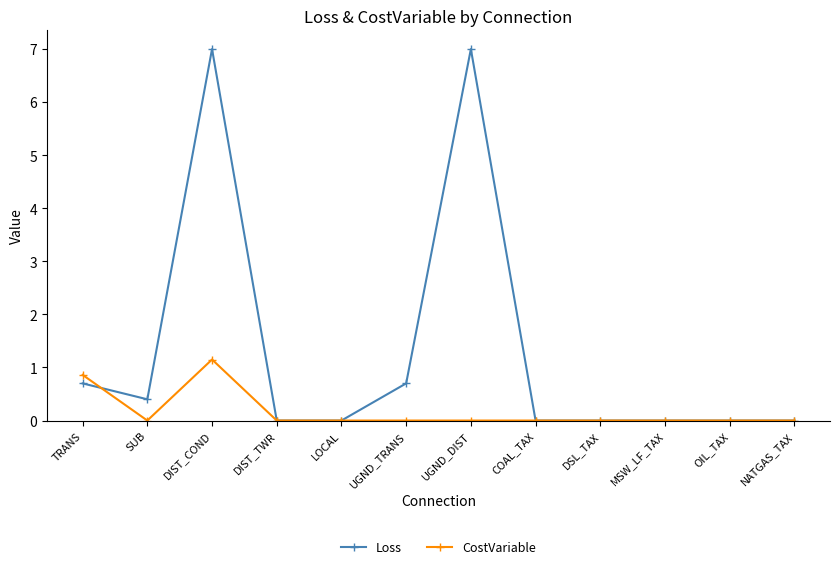

What is the label of the 5th point from the right?

COAL_TAX